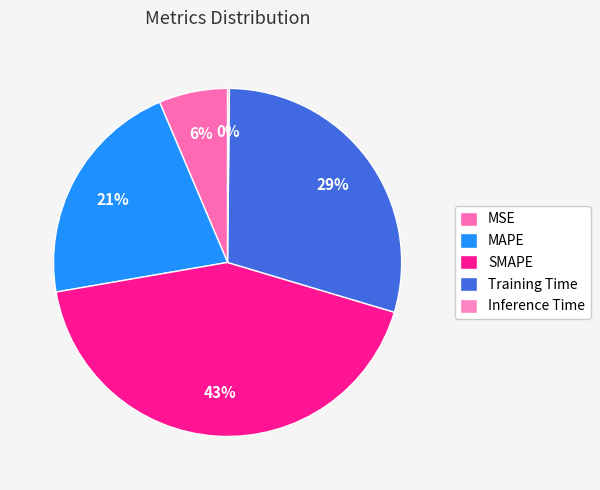

Does Training Time account for over 50% of the chart?

No